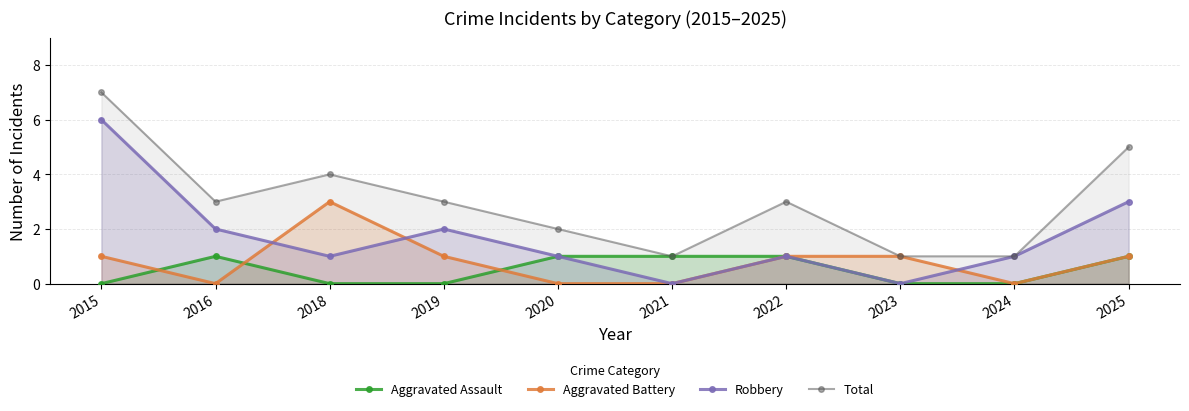

True or false: Robbery and Total intersect in this chart.

False